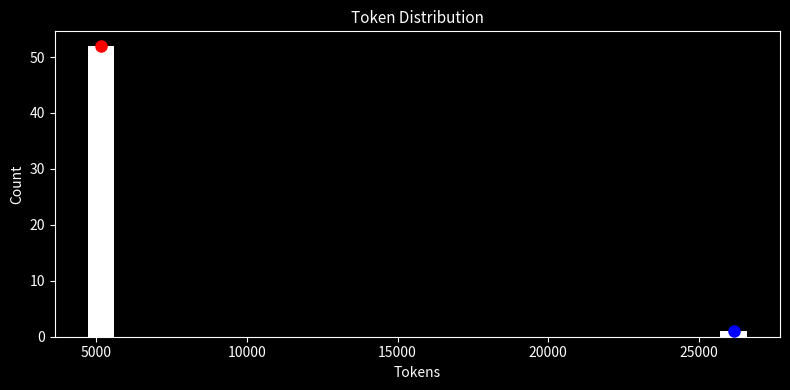

Read against the x-axis, roughly where is the centre of the tallest bar?

5000